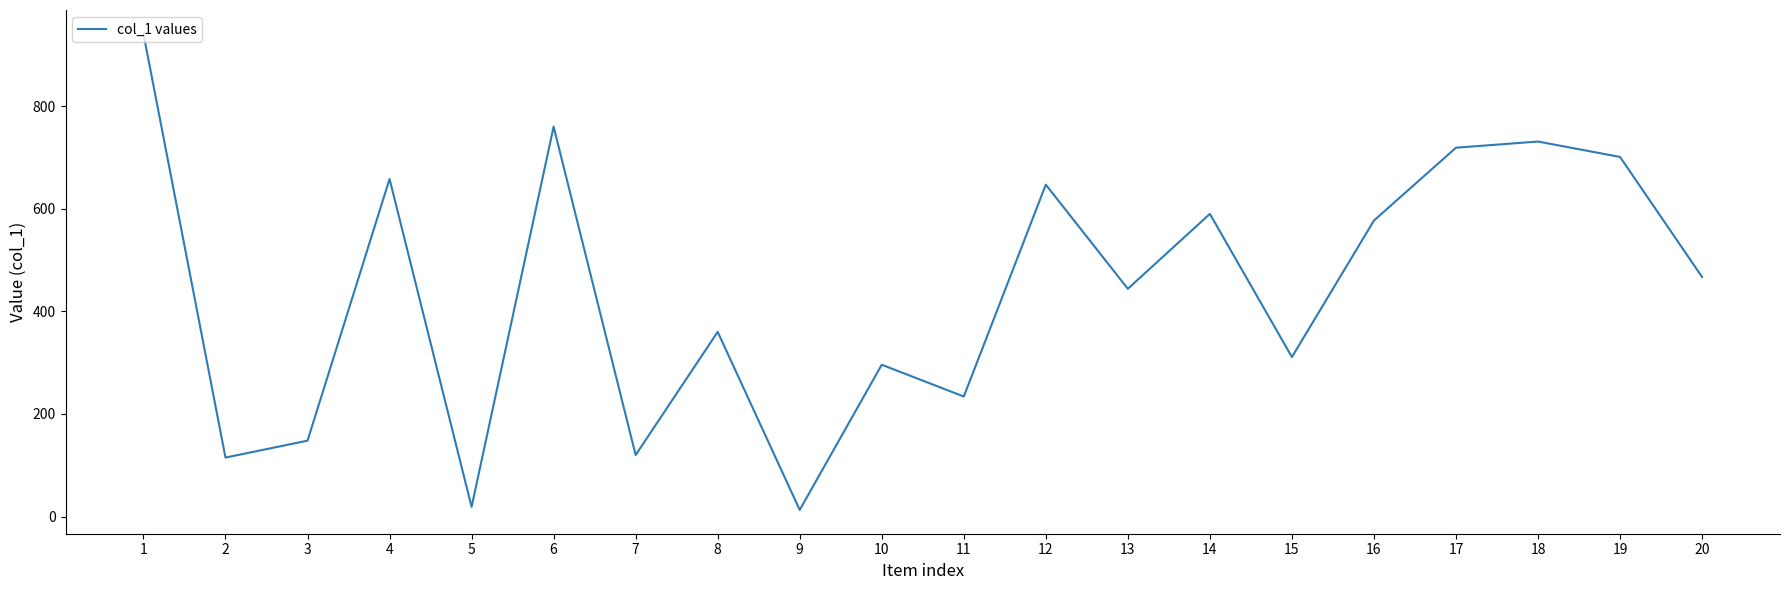

At which category does the data reach its first local valley?

2